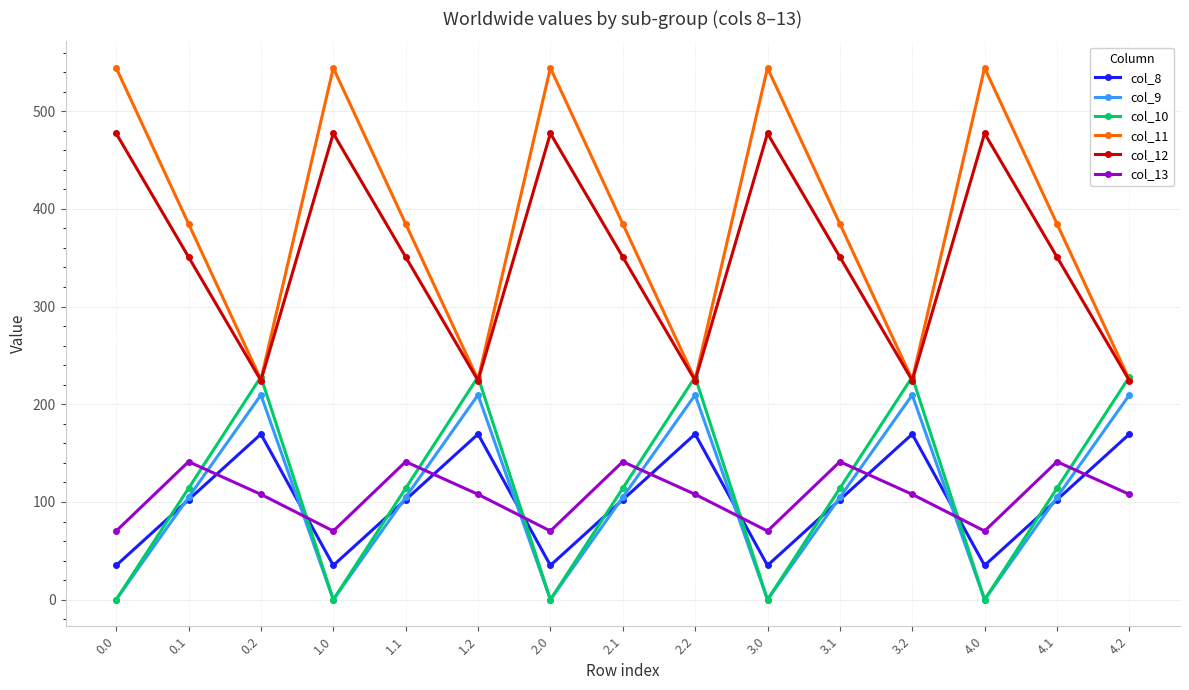

How many data points in col_13 are less than 107?

5